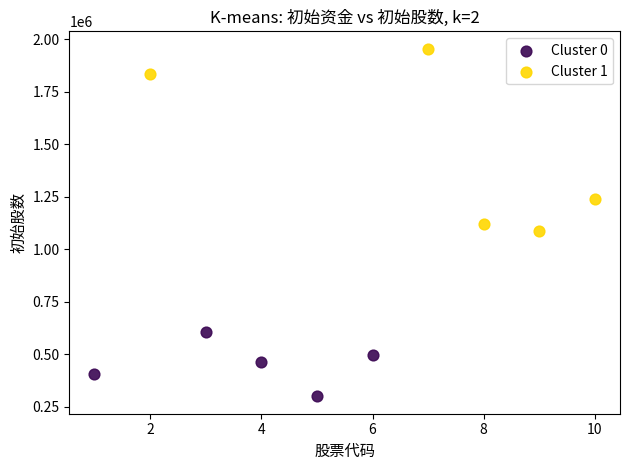

Which series contains the lowest Y value?

Cluster 0